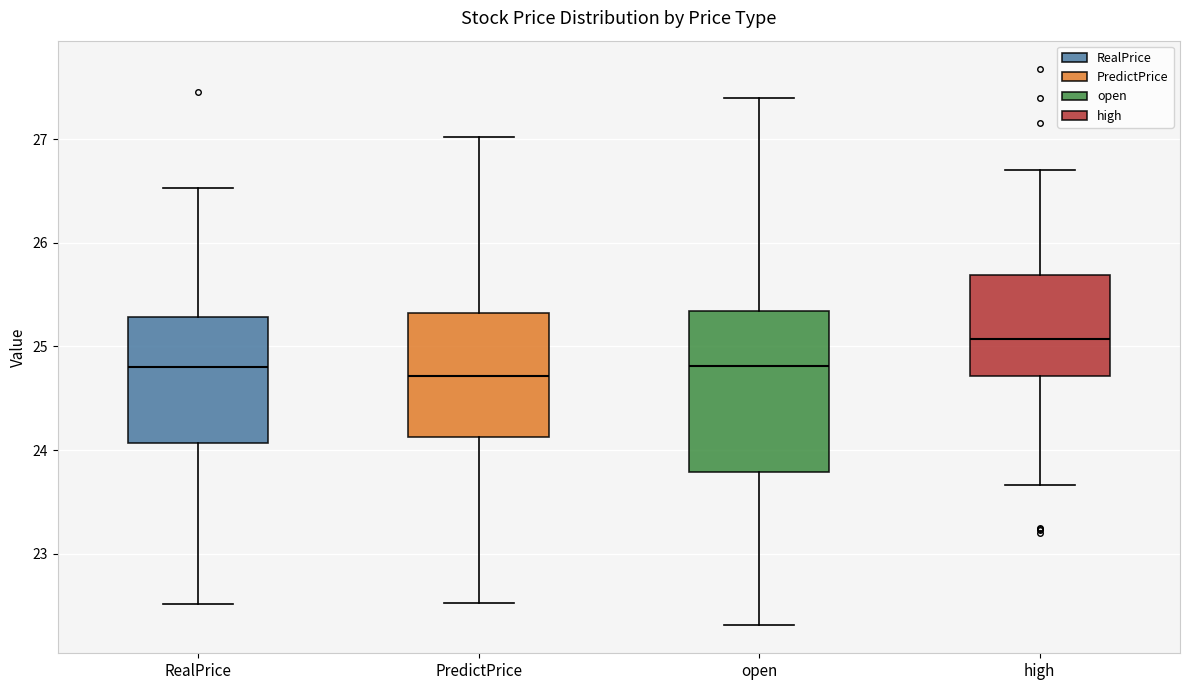

Reading left to right, transcribe this box plot: for each box, give where its median line is, the range the box spans, and where its two whiskers end, as read against the y-axis. The values are not printed on the chart, so give them approximately, as read against the axis.

RealPrice: median 24.8, box 24.1 to 25.3, whiskers 22.5 to 26.5
PredictPrice: median 24.7, box 24.1 to 25.3, whiskers 22.5 to 27.0
open: median 24.8, box 23.8 to 25.3, whiskers 22.3 to 27.4
high: median 25.1, box 24.7 to 25.7, whiskers 23.7 to 26.7